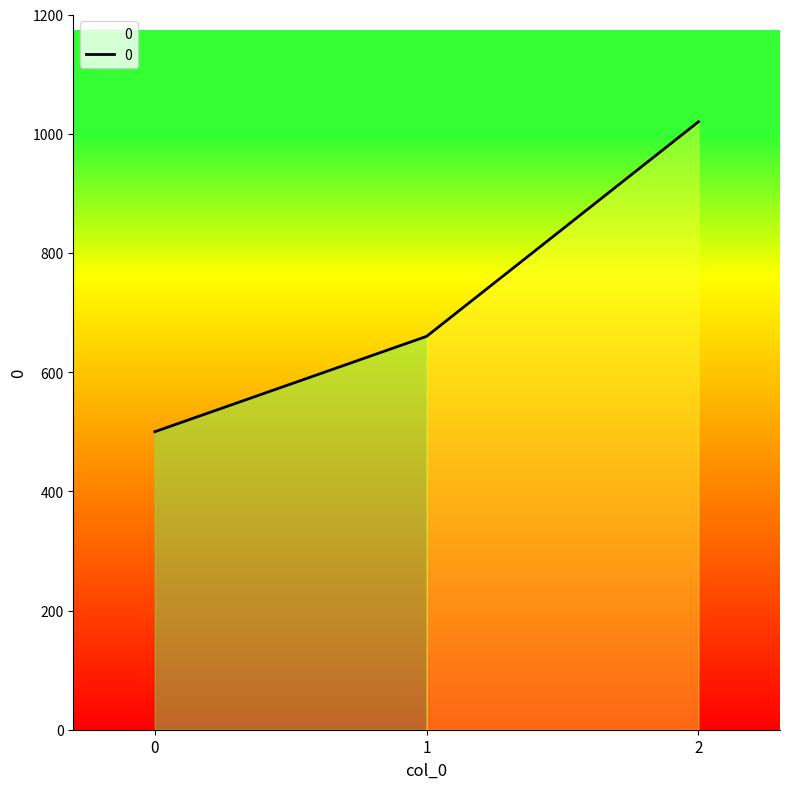

Read the value at 1, to the nearest 50.

650